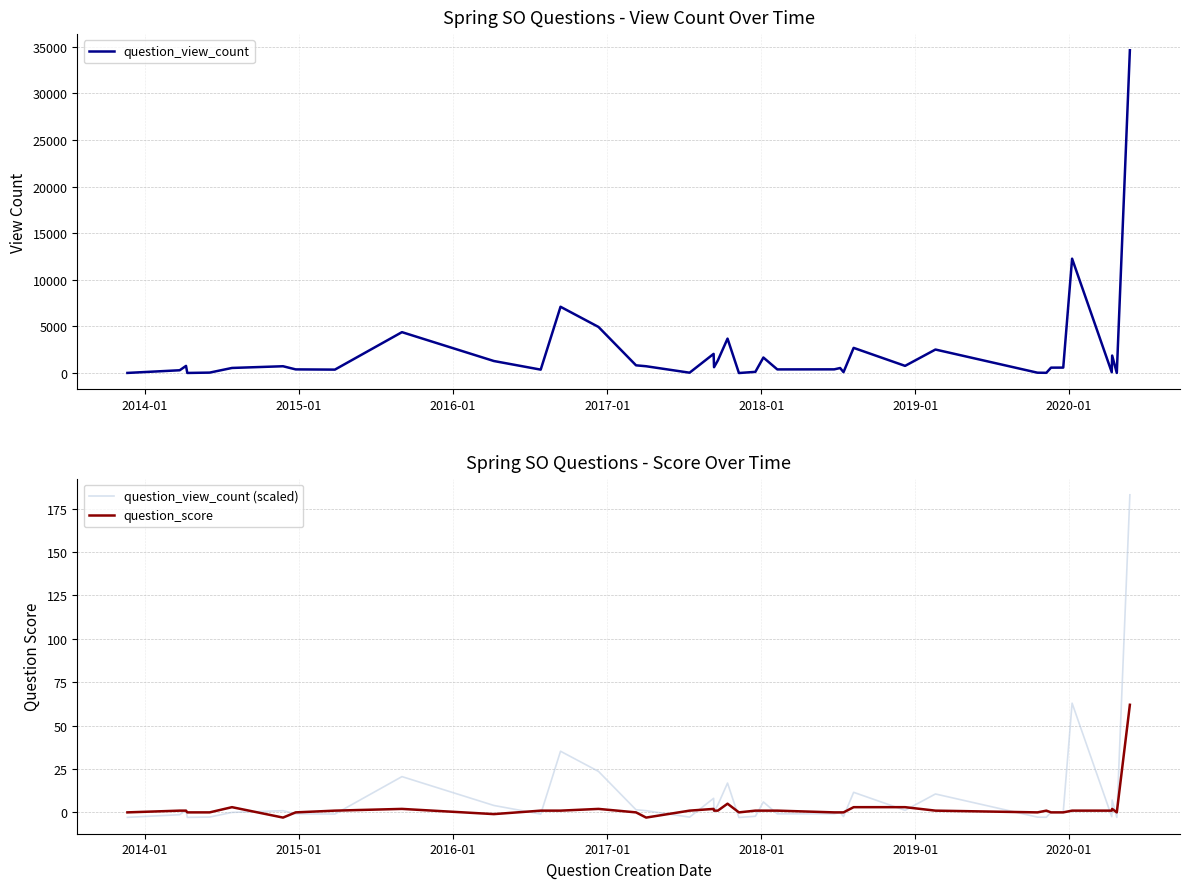

What is the highest value of the question_score series?

62.0